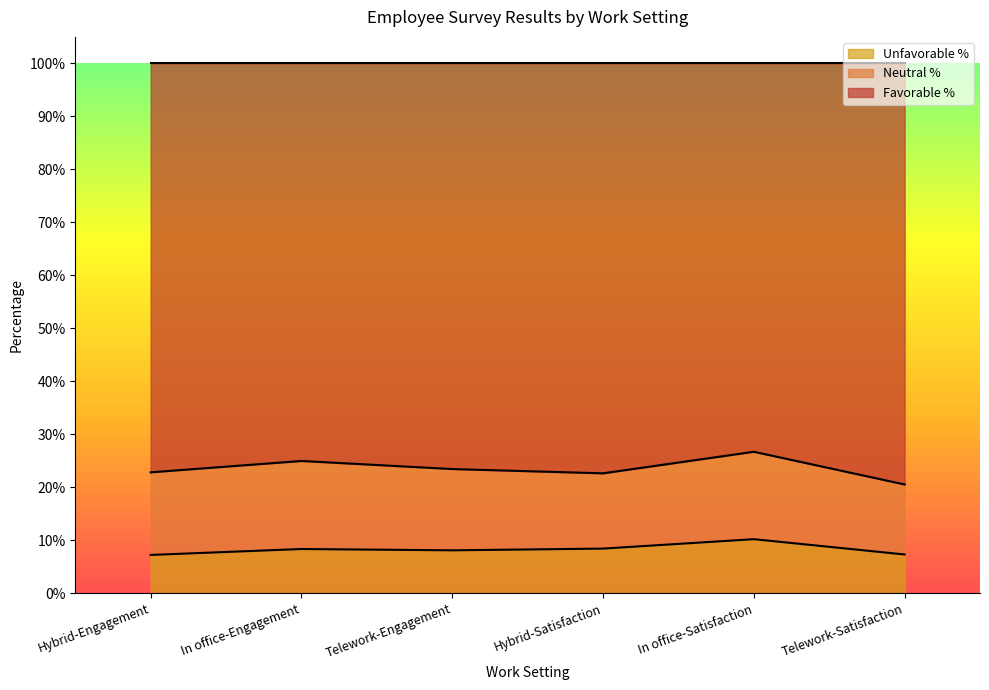

What are all the series names shown in the legend?

Unfavorable %, Neutral %, Favorable %